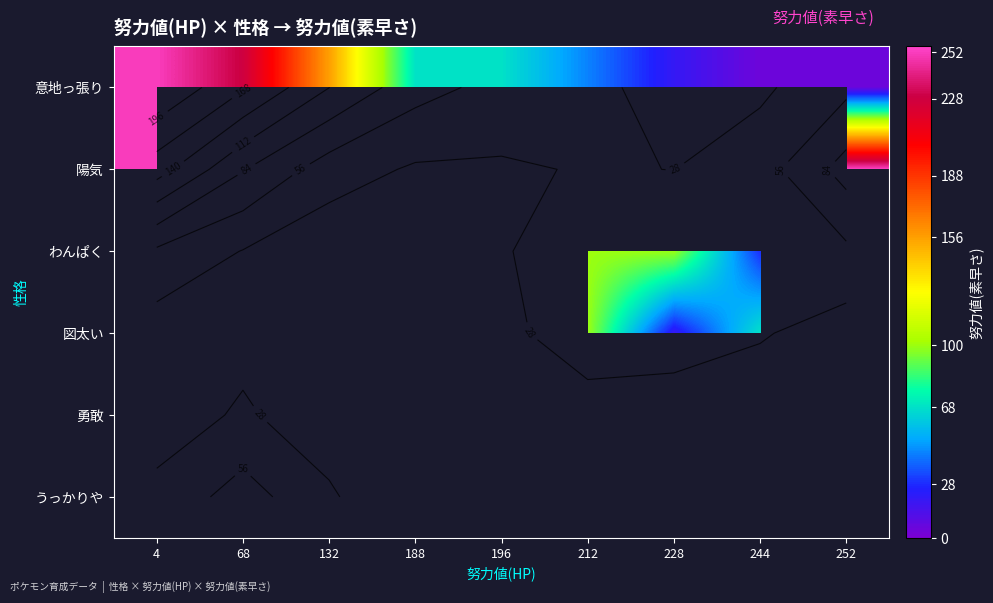

List the series in order of their peak value, highest first.

意地っ張り, 陽気, わんぱく, 図太い, 勇敢, うっかりや